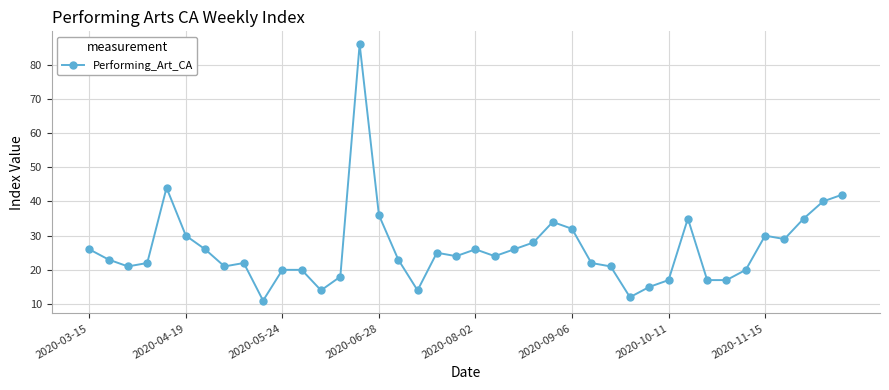

What is the sum of all values?

1048